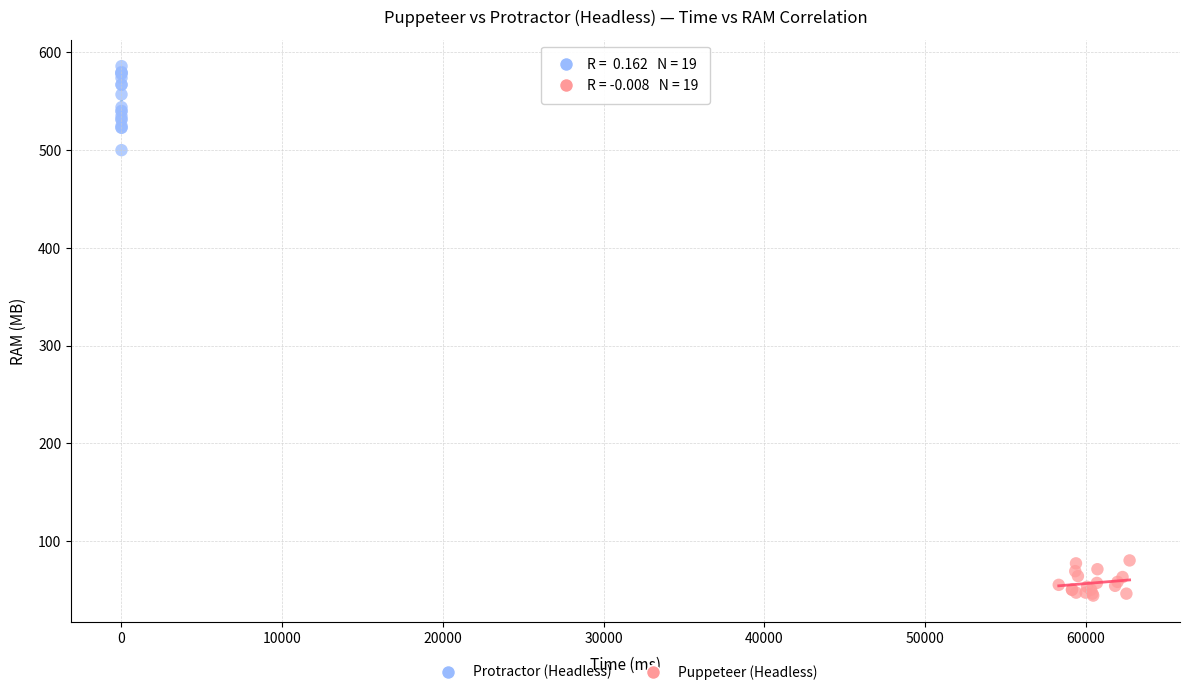

Which series reaches the minimum Y coordinate?

Puppeteer (Headless)